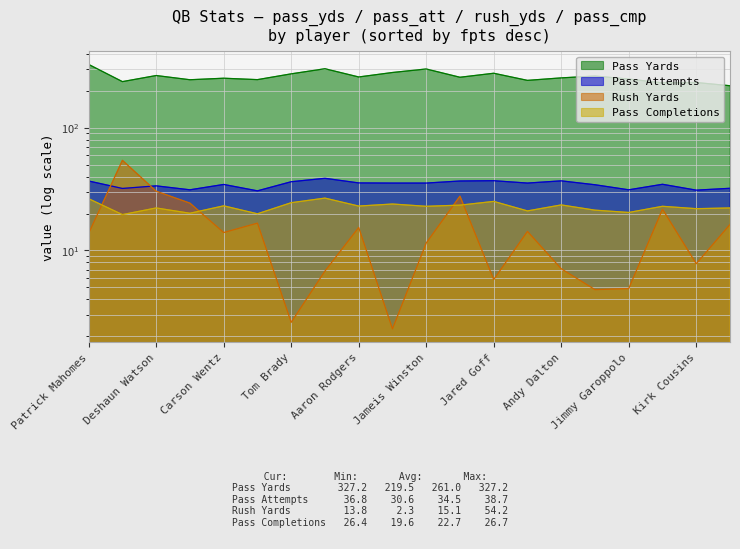

The pass_cmp series shows 9.9 at Kirk Cousins. True or false?

False